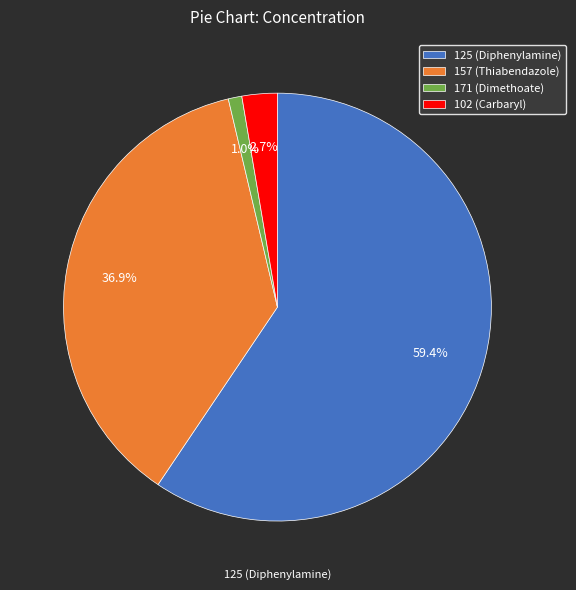

To the nearest percent, what portion does 125 (Diphenylamine) represent?

59%